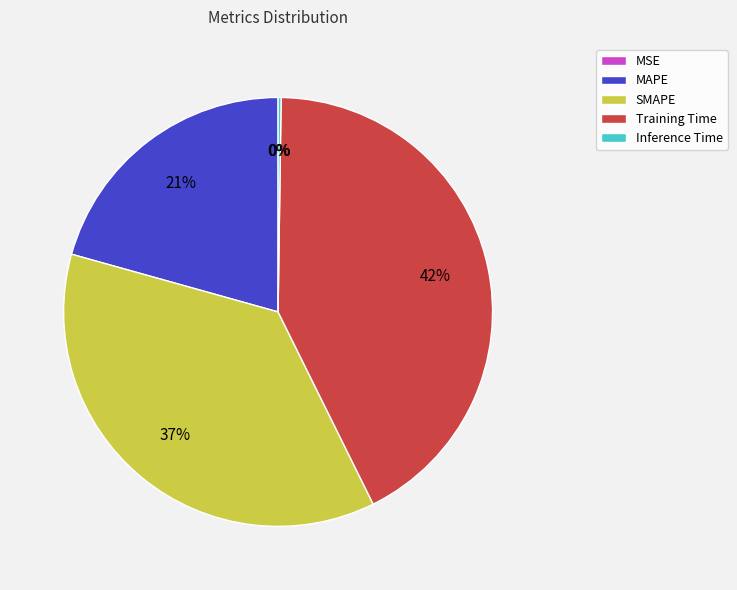

True or false: Training Time accounts for 49% of the total.

False